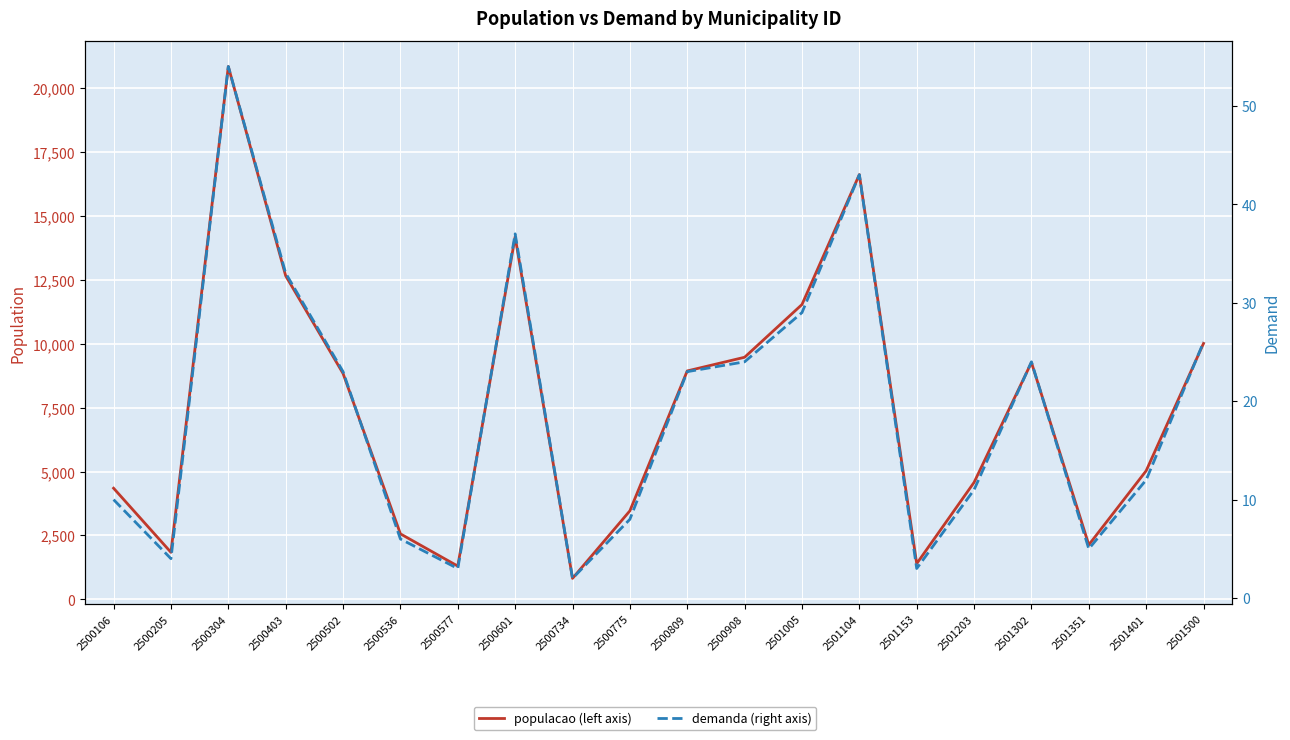

Rank the series at 2500734 from lowest to highest value.

demanda (right axis), populacao (left axis)